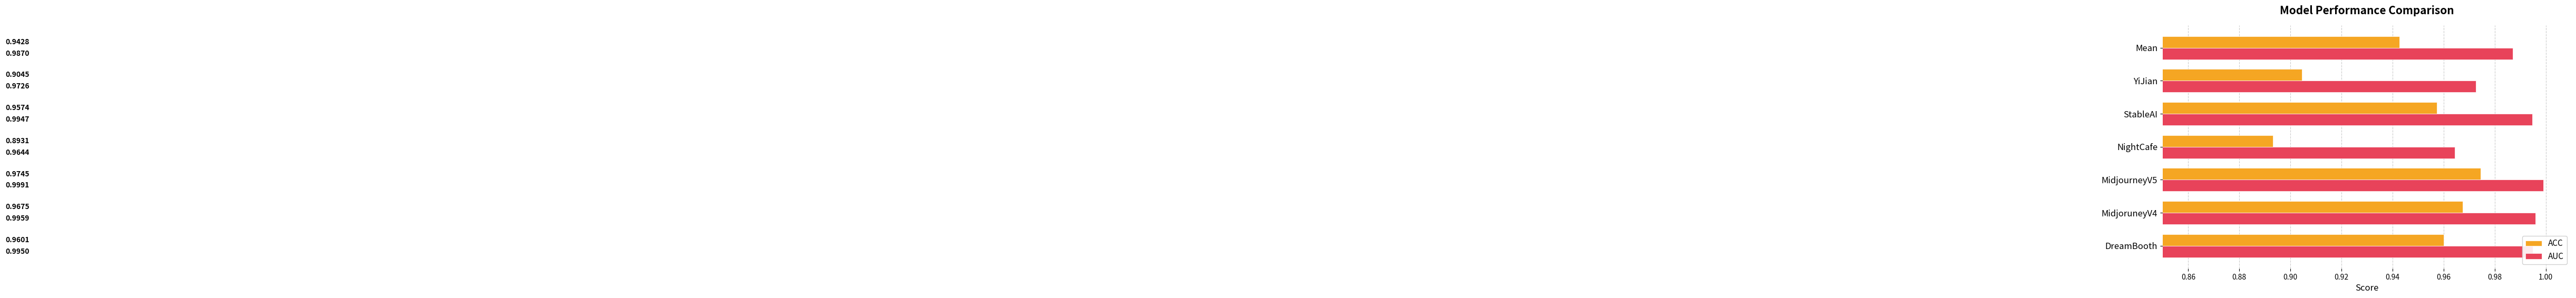

What is the difference between the second highest and second lowest values in the ACC series?

0.1